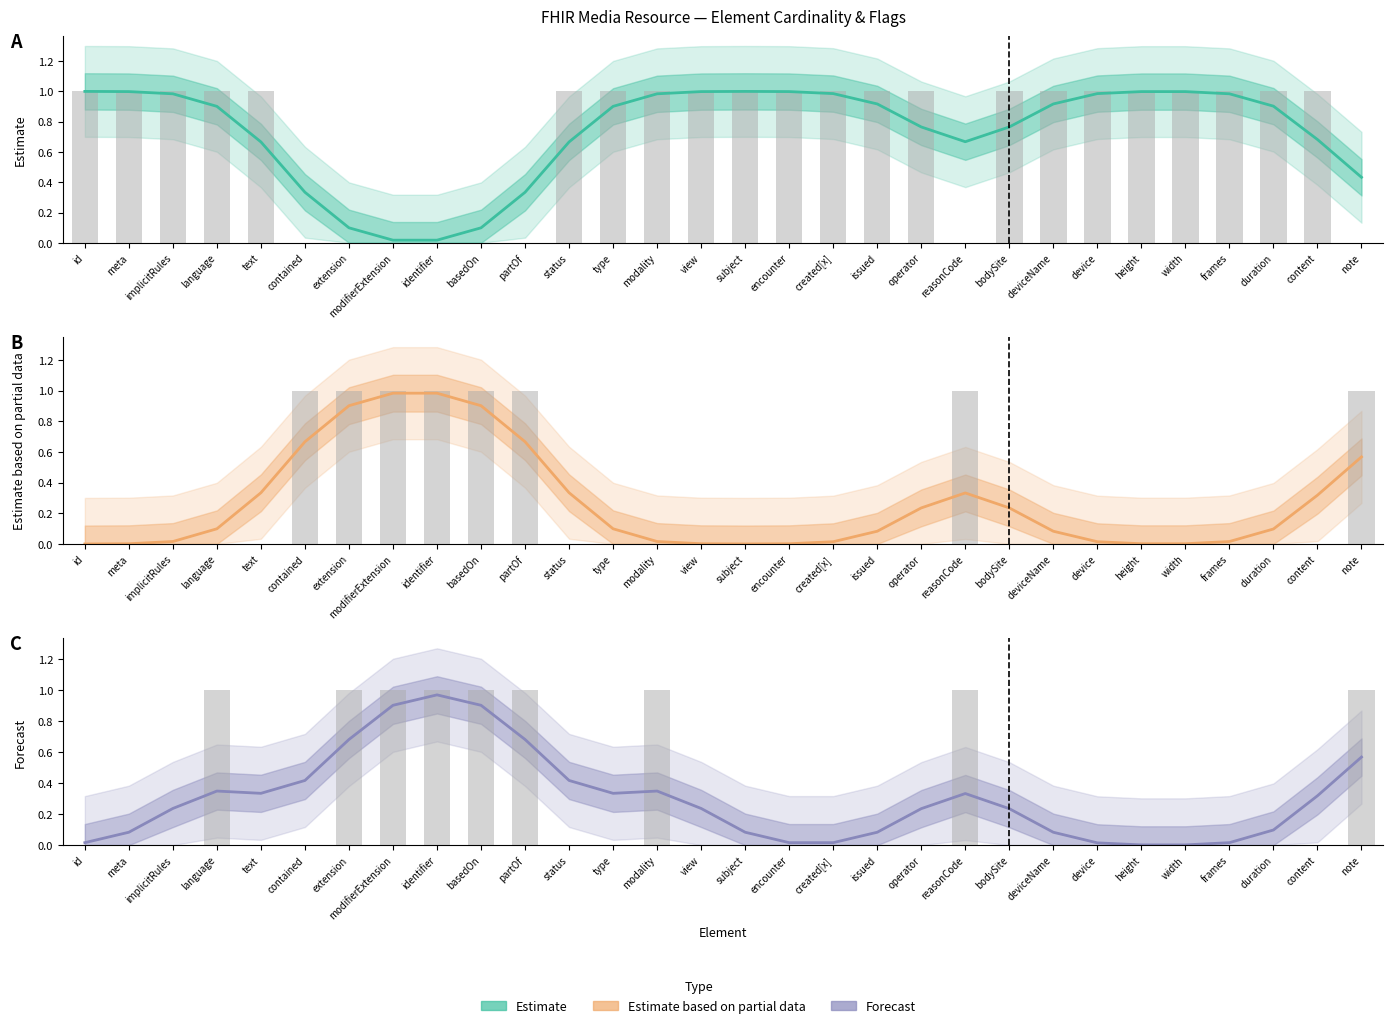

Between extension and implicitRules, which is larger?

implicitRules